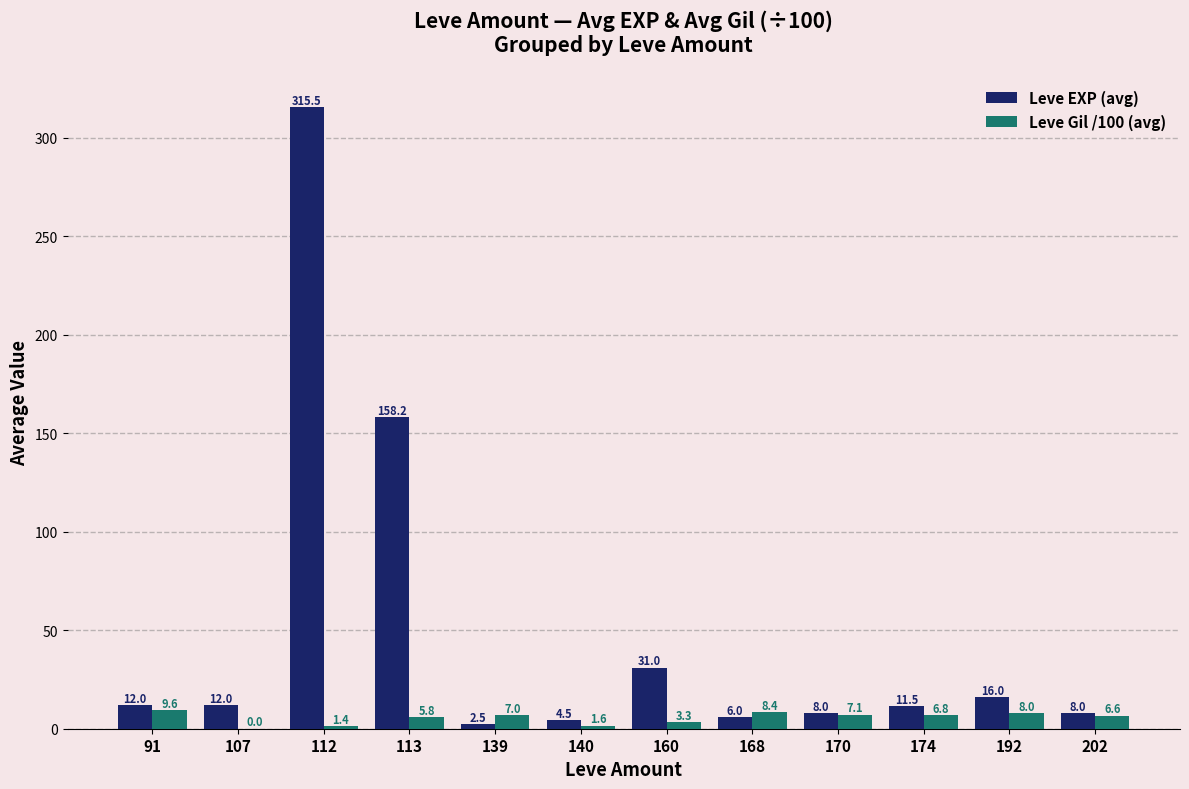

Reading left to right, list all the values displayed in this chart.

Leve EXP (avg): 91=12.0	107=12.0	112=315.5	113=158.2	139=2.5	140=4.5	160=31.0	168=6.0	170=8.0	174=11.5	192=16.0	202=8.0
Leve Gil /100 (avg): 91=9.6	107=0.0	112=1.4	113=5.8	139=7.0	140=1.6	160=3.3	168=8.4	170=7.1	174=6.8	192=8.0	202=6.6